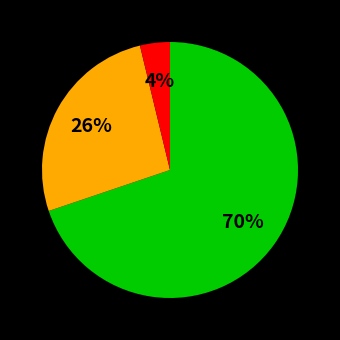

To the nearest percent, what is the average slice percentage?

33%